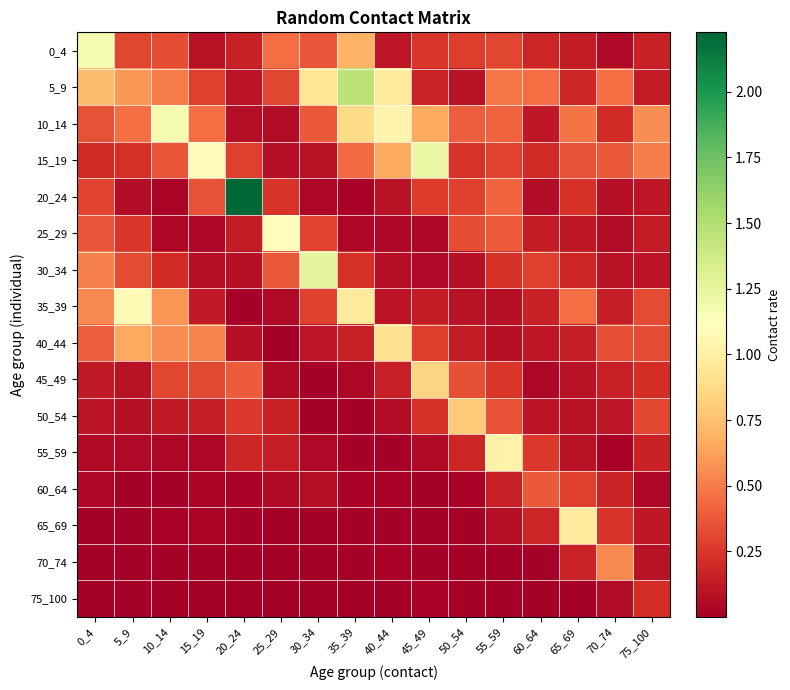

What is the difference between the highest and lowest values at 45_49?

1.2